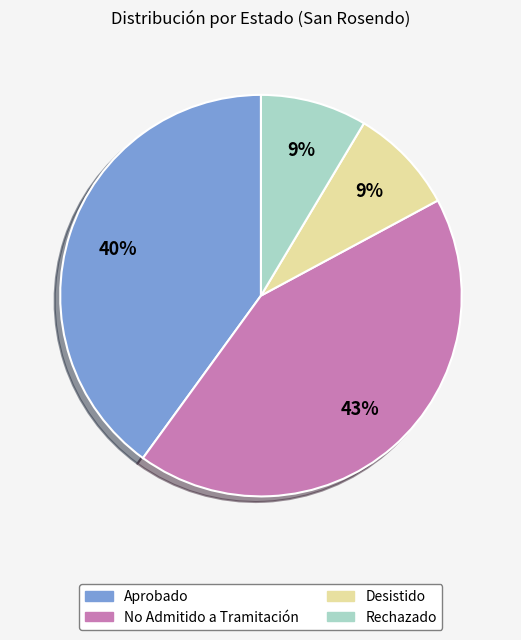

To the nearest percent, what portion does Aprobado represent?

40%